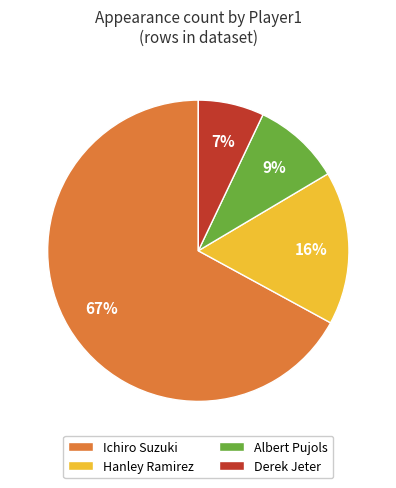

What is the smallest slice in the pie chart?

Derek Jeter